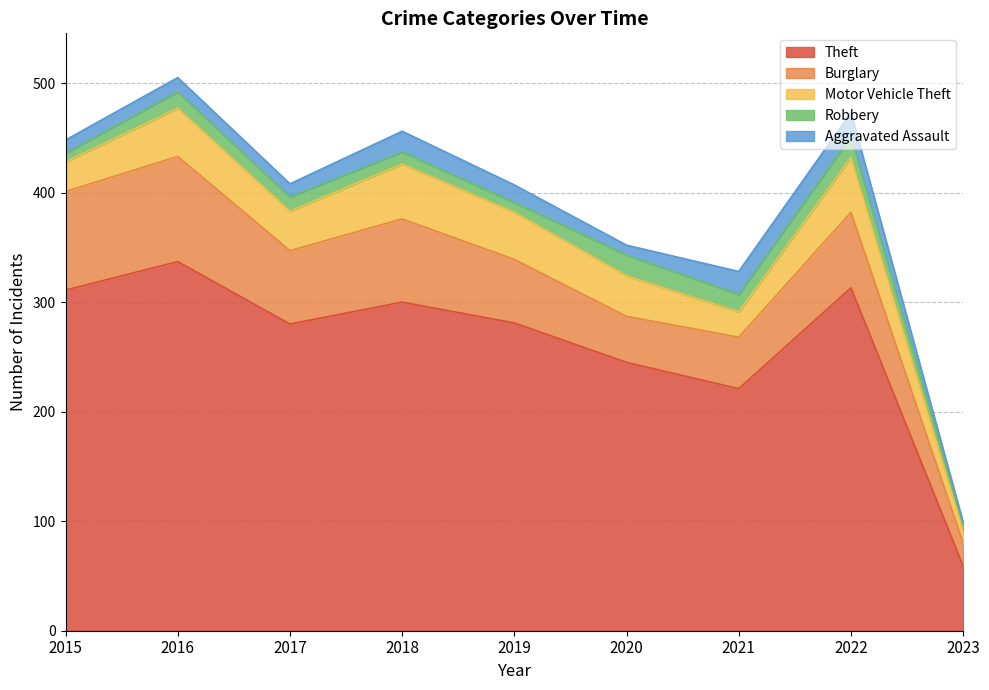

Which series has the widest spread of values?

Theft